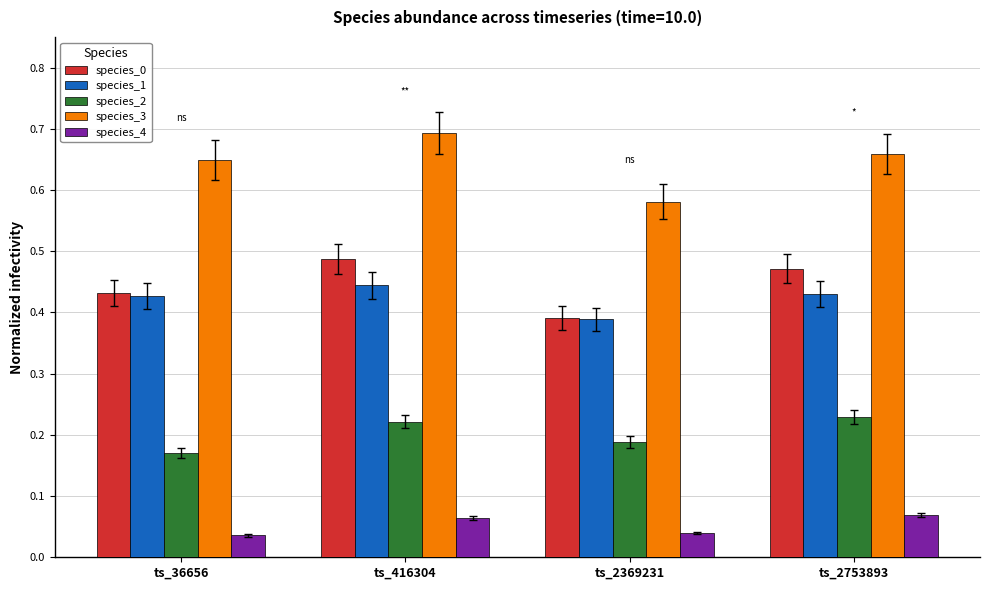

Is it true that species_1 equals 0.2 at ts_2753893?

False